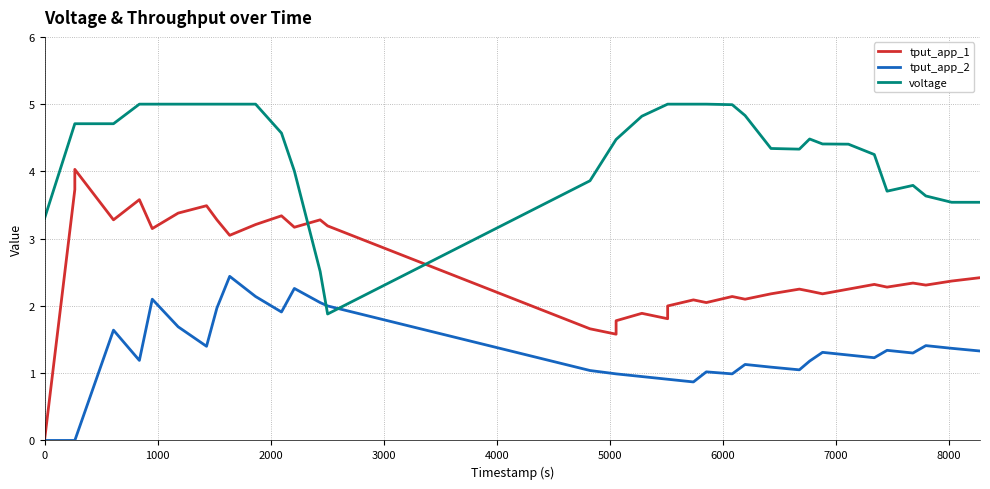

Is this an area chart (filled region under the line)?

No